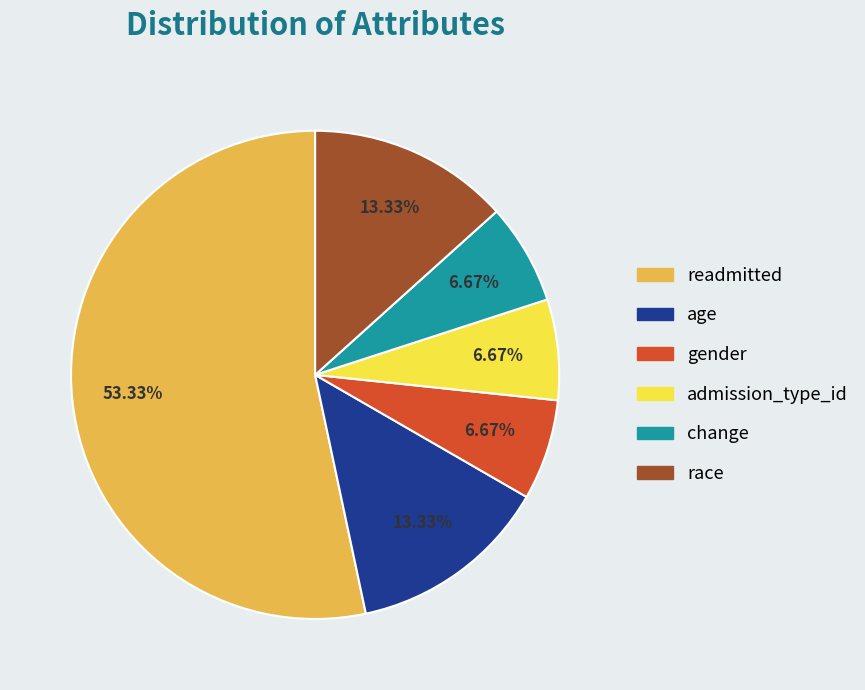

Combined, do change and readmitted account for over 50%?

Yes